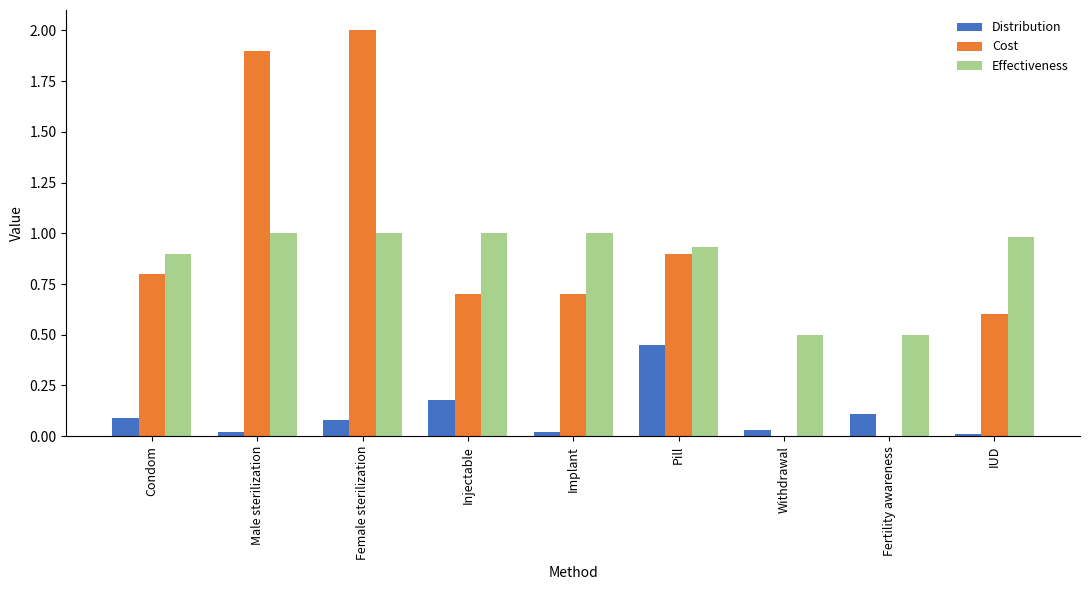

Is the value of Distribution at Pill greater than the value of Effectiveness at Injectable?

No